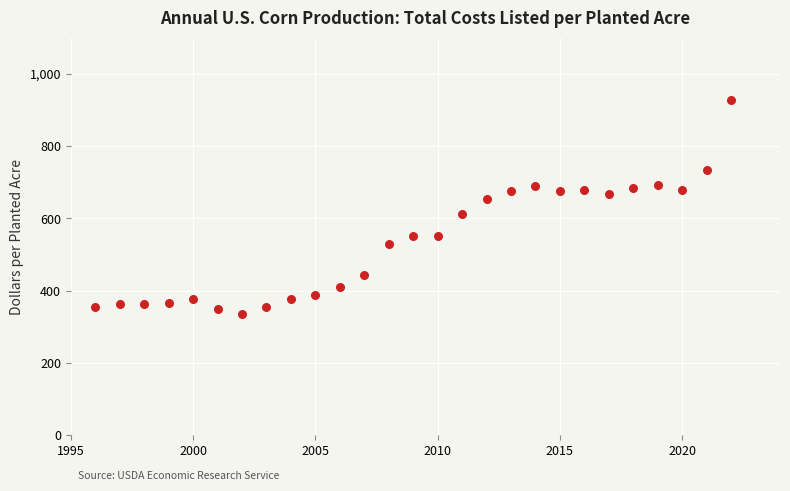

What is the range of X values (max minus min)?

26.0